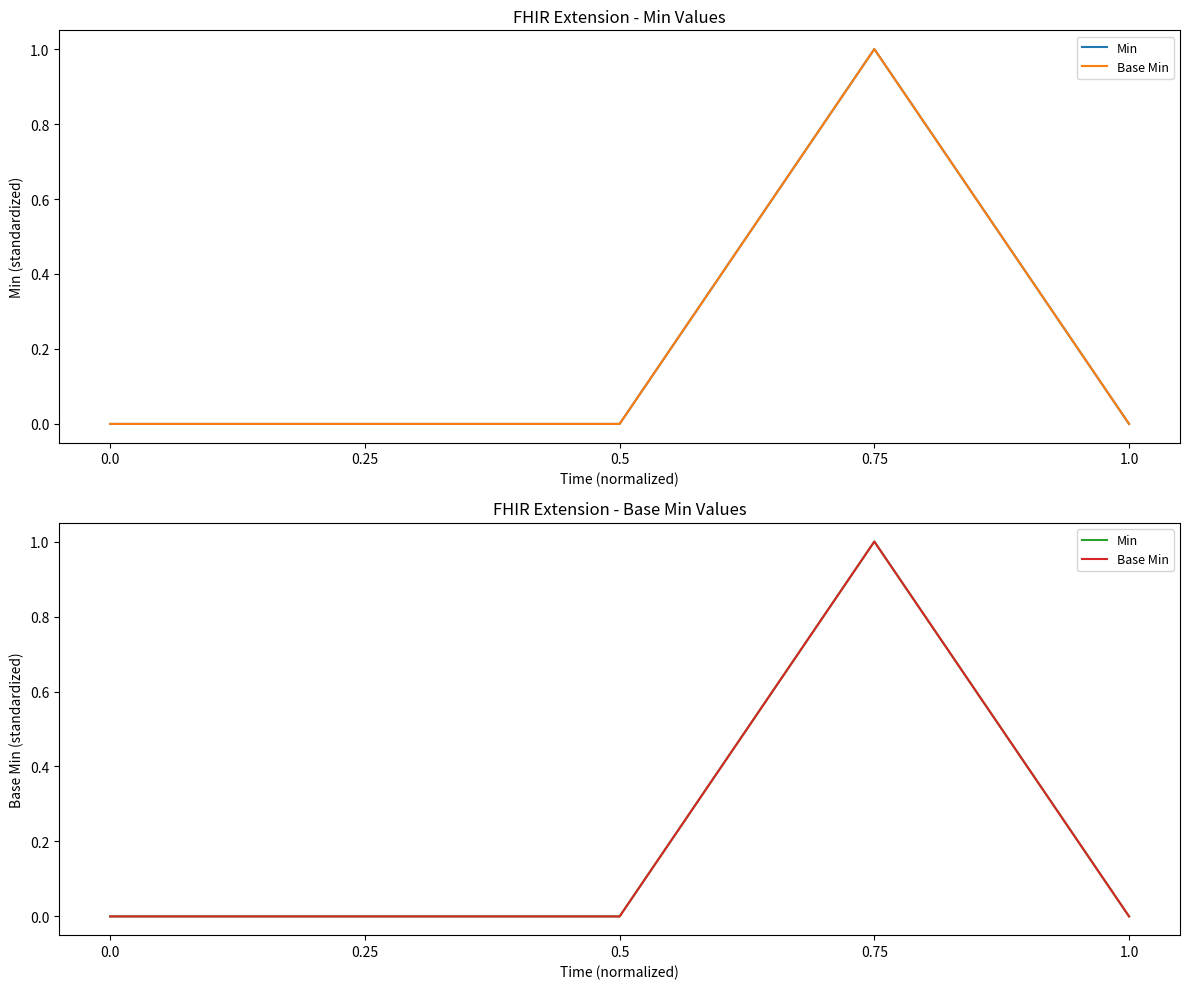

What is the label of the 4th point from the left?

0.75